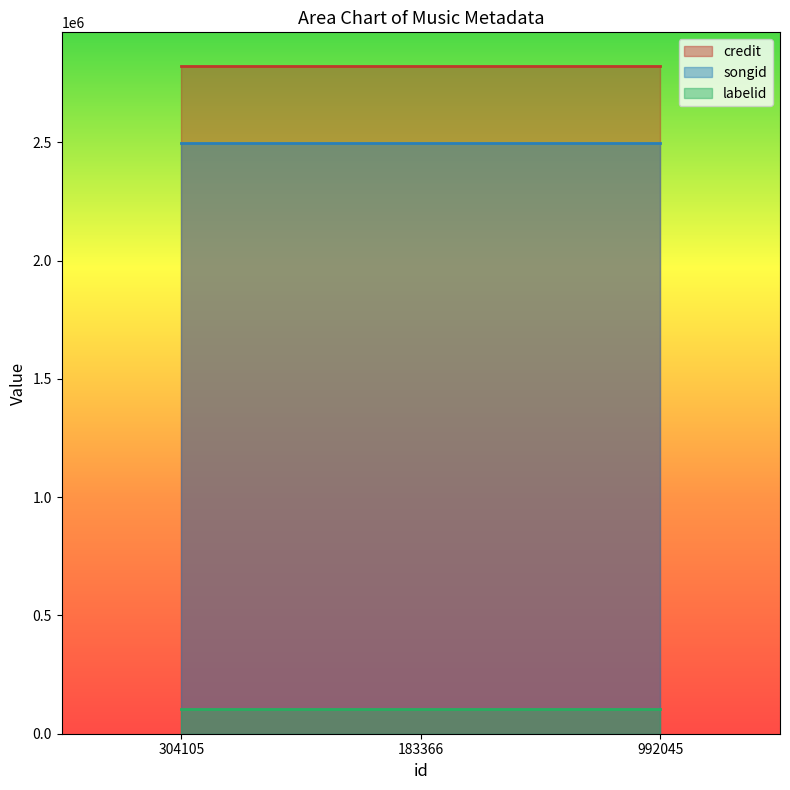

Does the chart have visible grid lines?

No